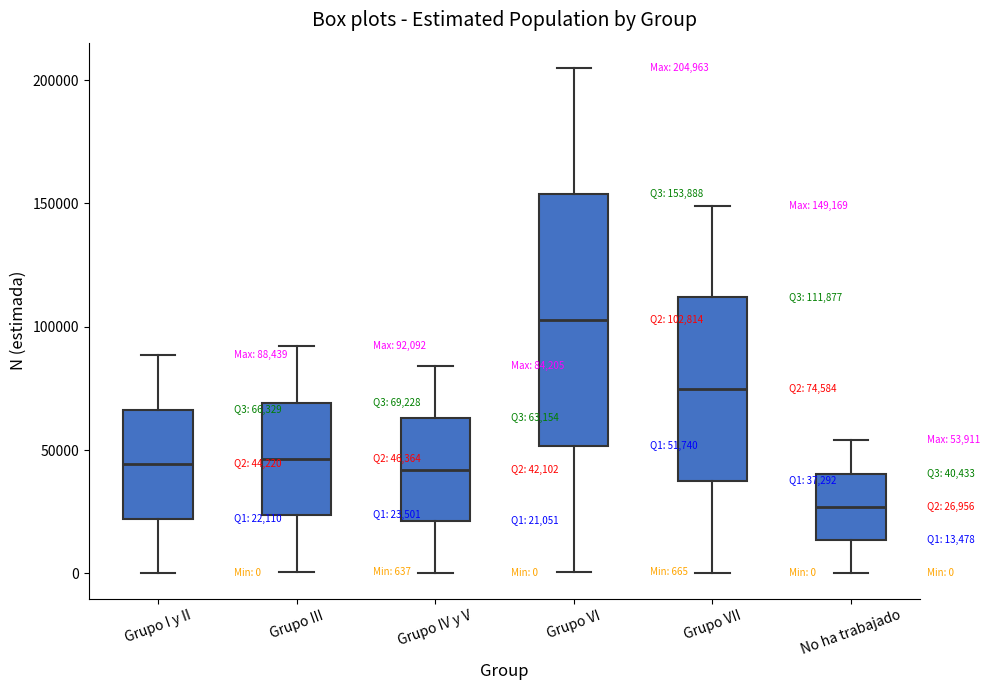

Which box has the highest median line?

Grupo VI